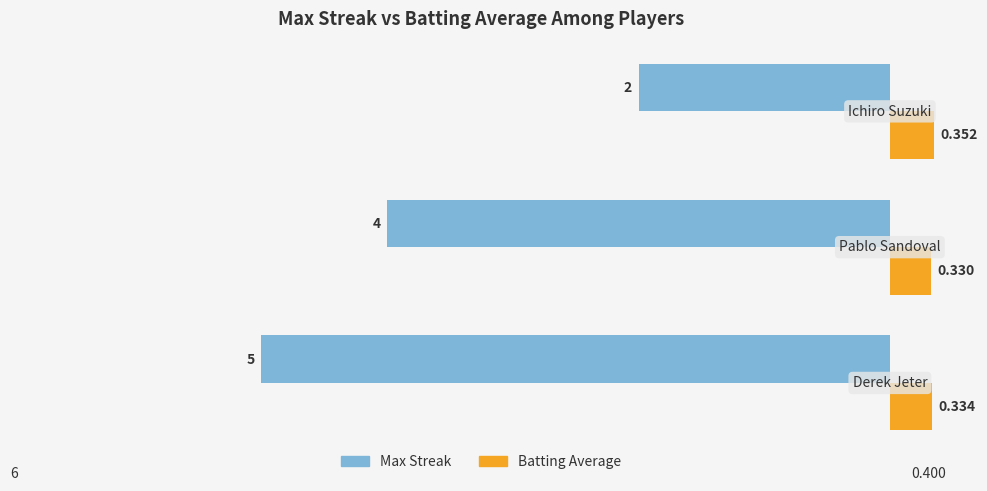

Which series has the largest range (max minus min)?

Max Streak